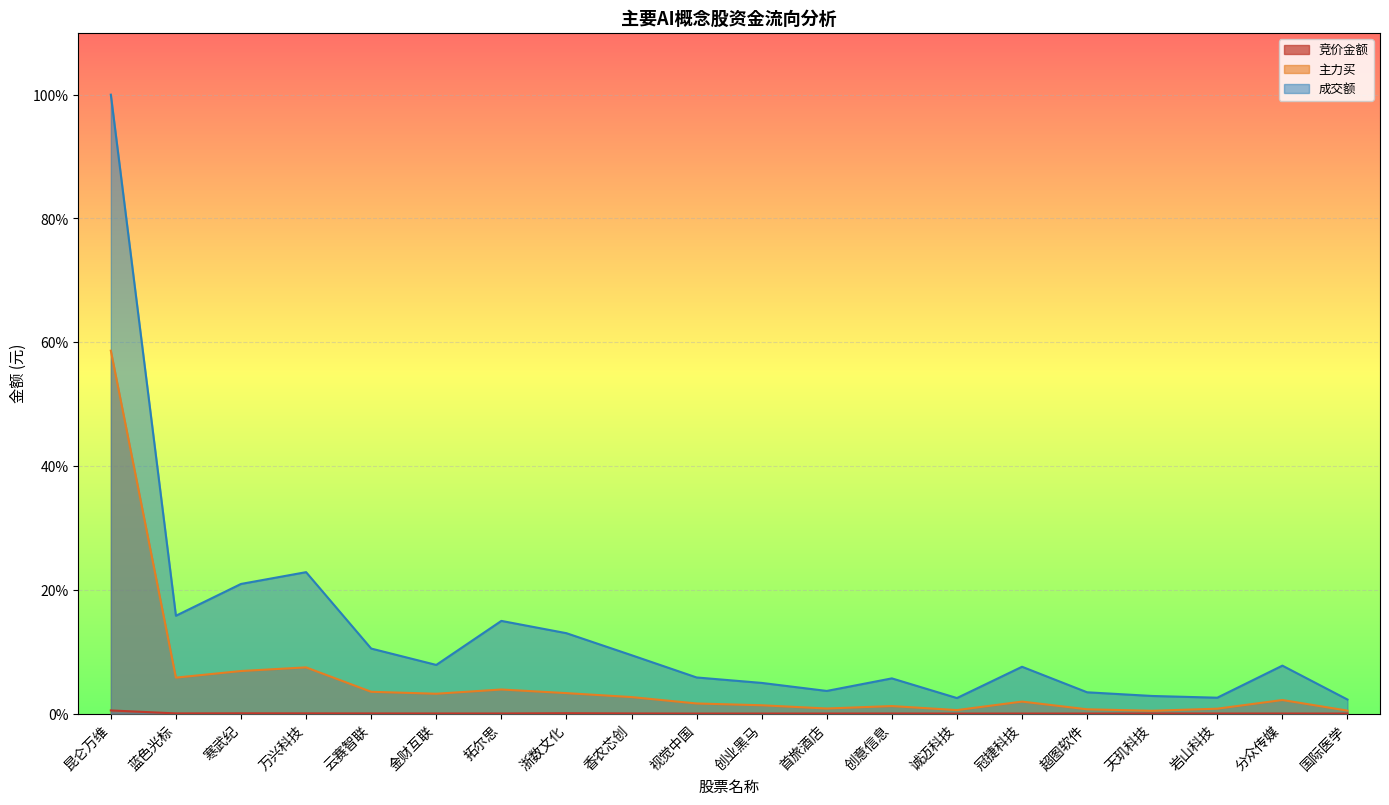

What is the label of the 9th point from the left?

香农芯创